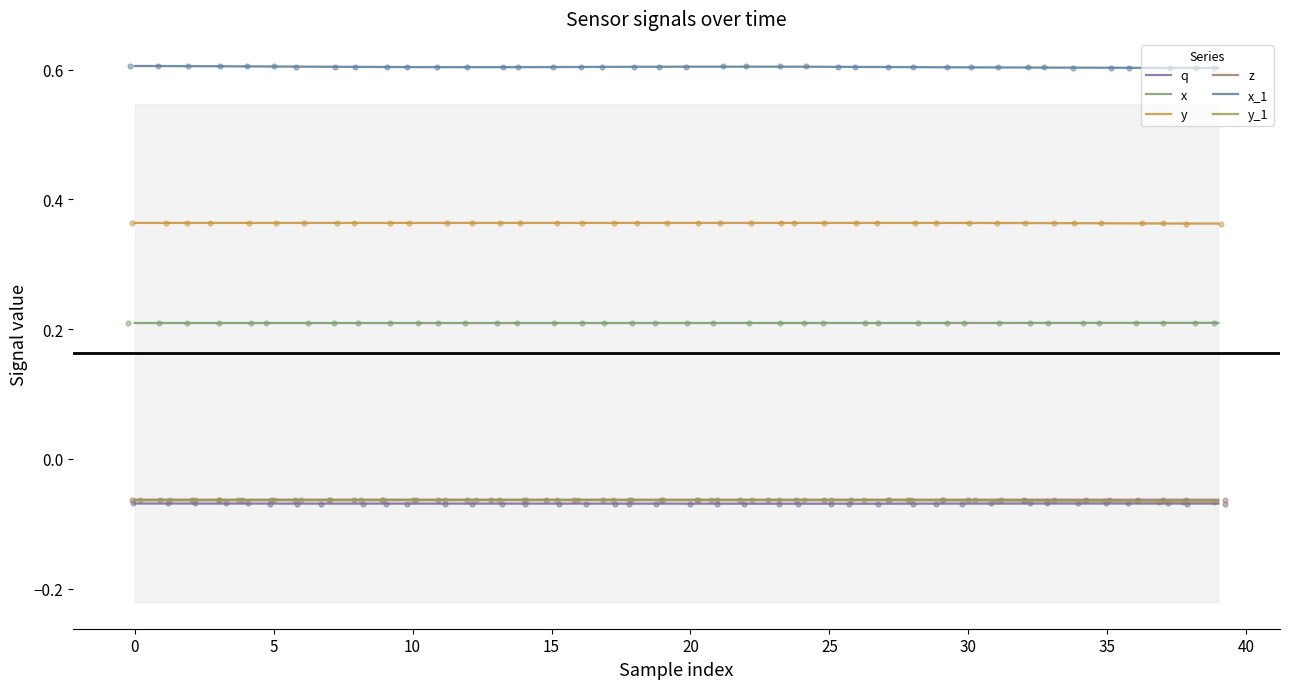

Which series contains the lowest Y value?

q